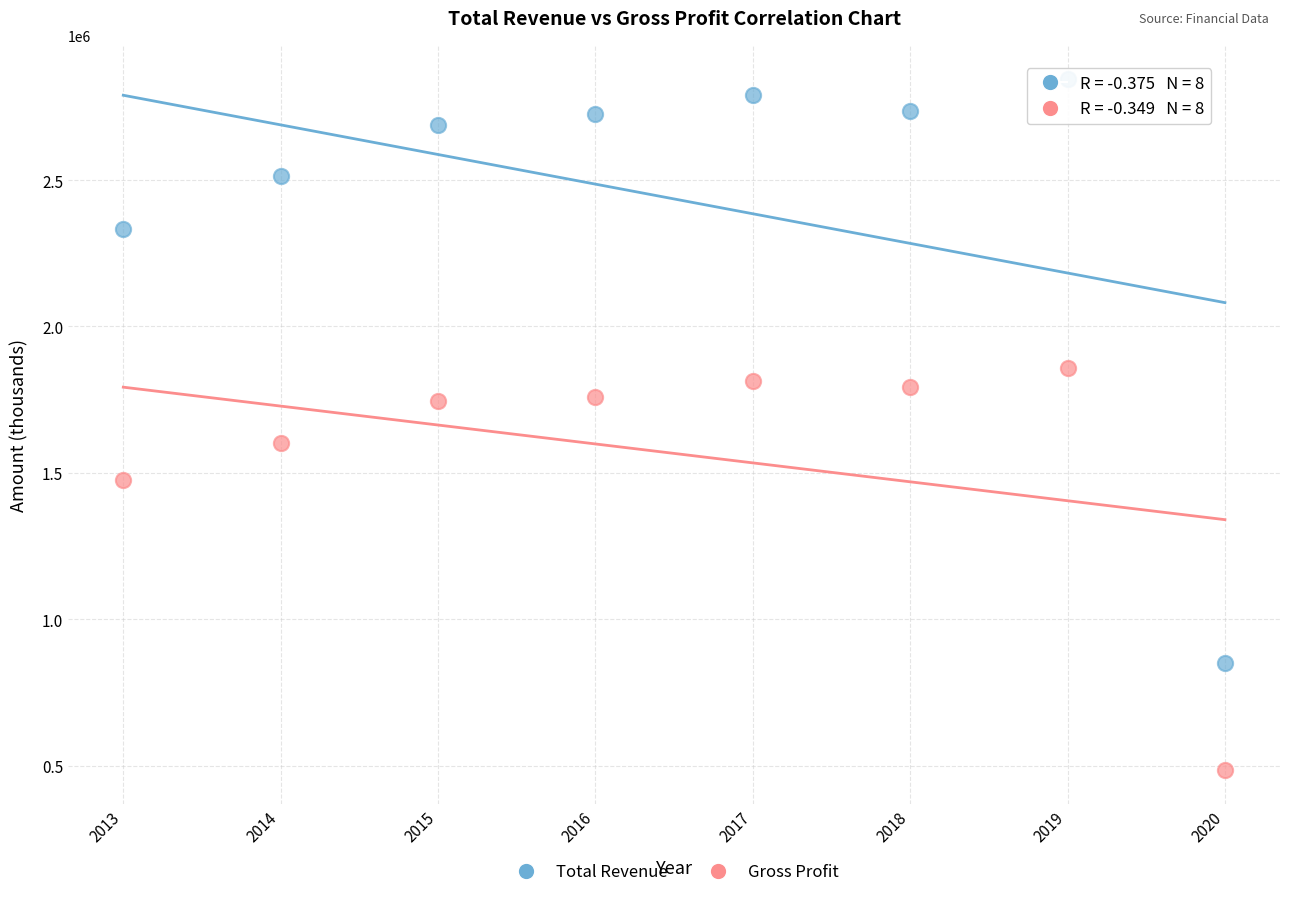

Which series contains the lowest Y value?

Gross Profit